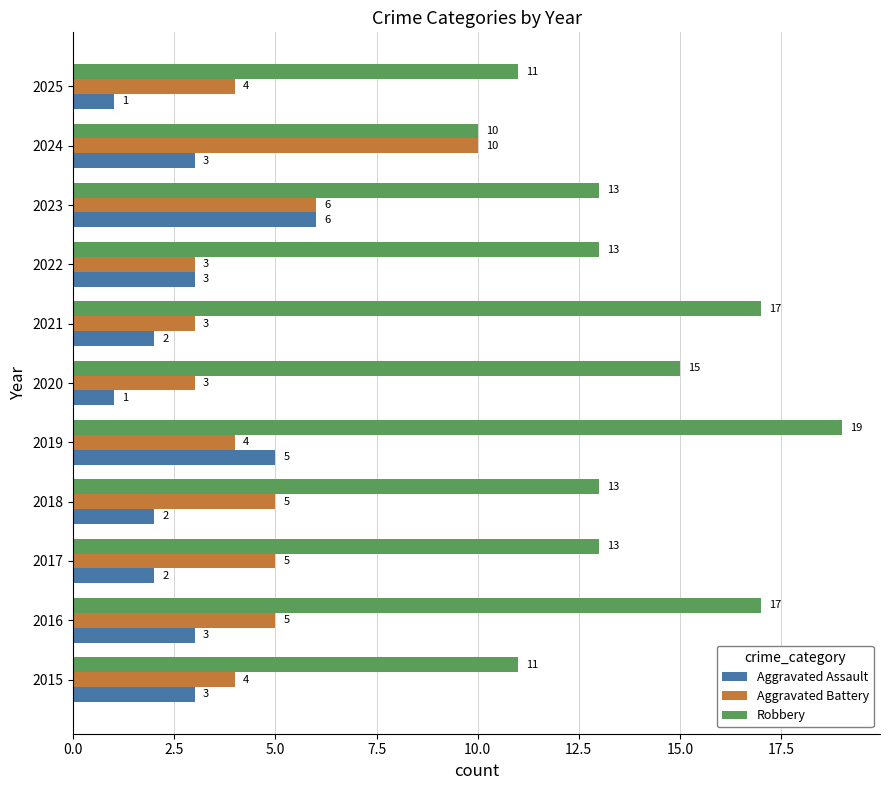

The Aggravated Battery series shows 5 at 2018. True or false?

True